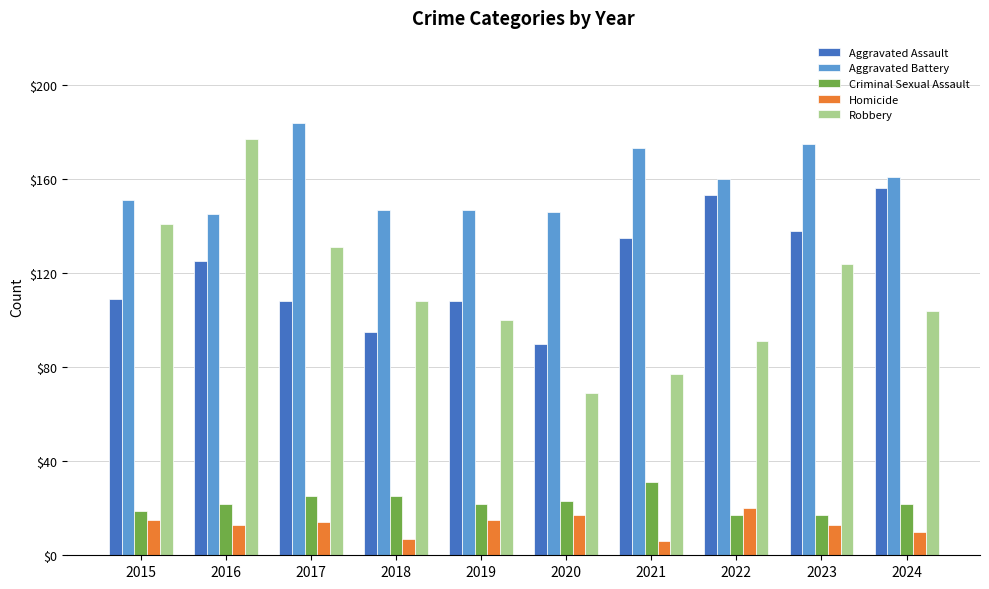

What is the total value across all series at 2017?

462